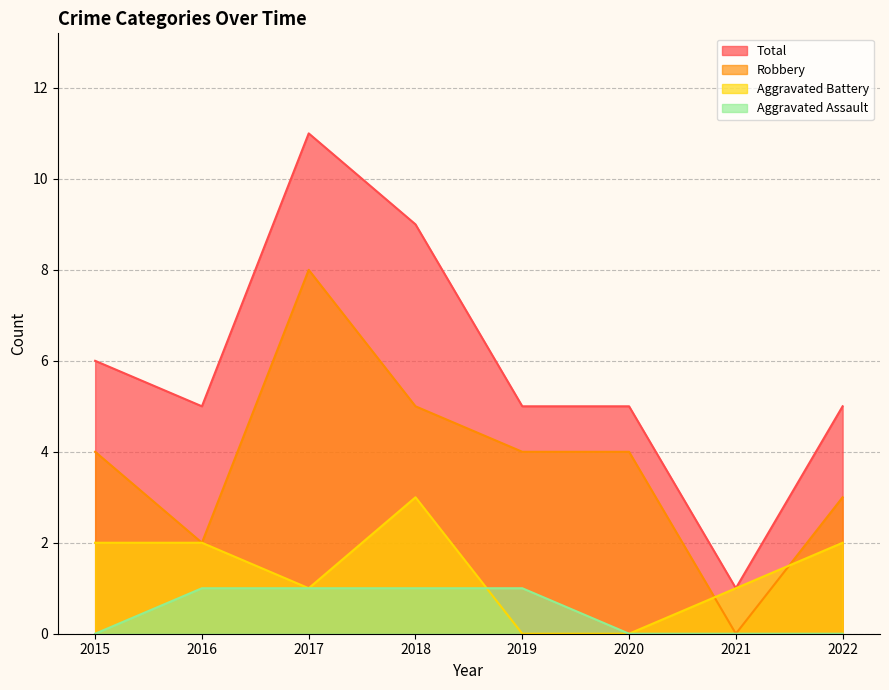

Reading left to right, extract all data points from this chart.

Aggravated Assault: 0	1	1	1	1	0	0	0
Aggravated Battery: 2	2	1	3	0	0	1	2
Robbery: 4	2	8	5	4	4	0	3
Total: 6	5	11	9	5	5	1	5